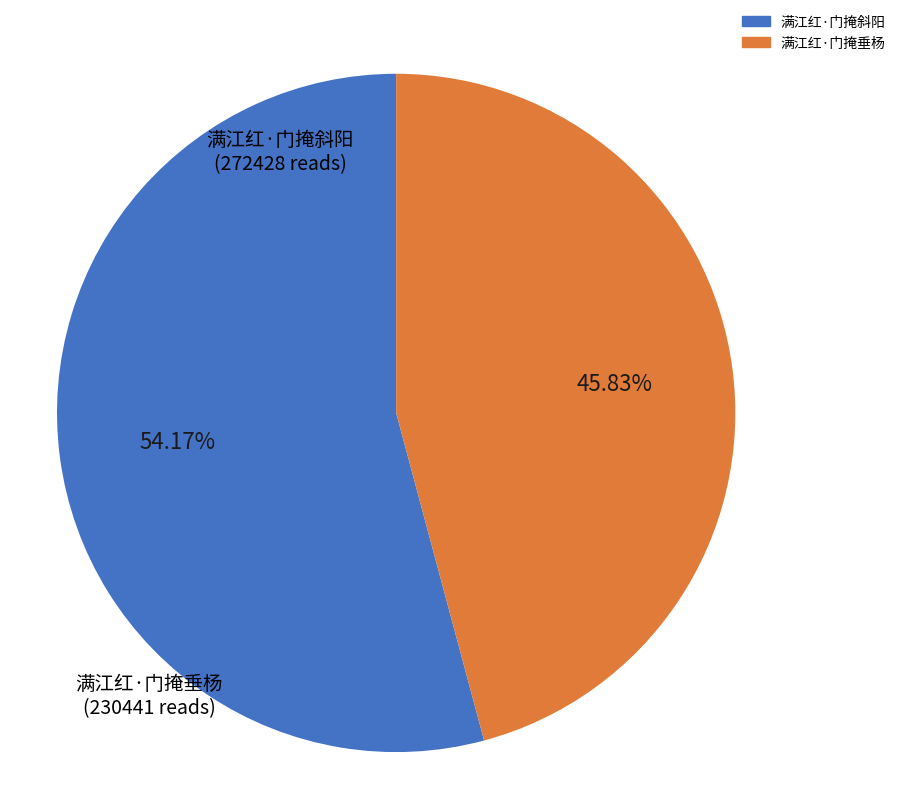

Rank the categories by value from lowest to highest.

满江红·门掩垂杨, 满江红·门掩斜阳